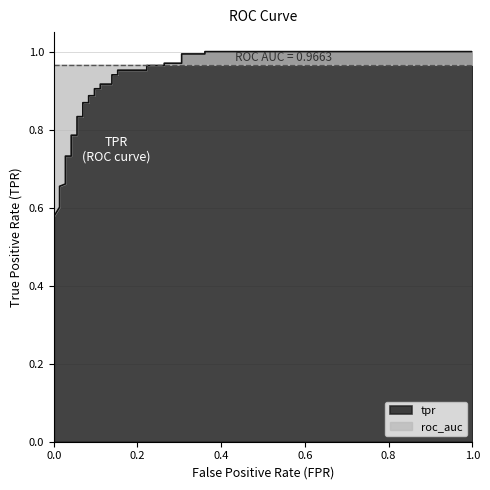

True or false: the data shows 1.3 at 19.

False